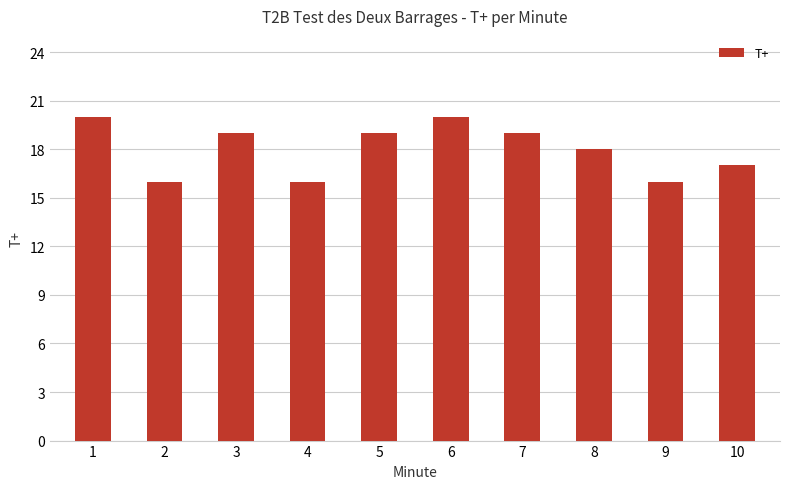

Between 5 and 8, which is larger?

5